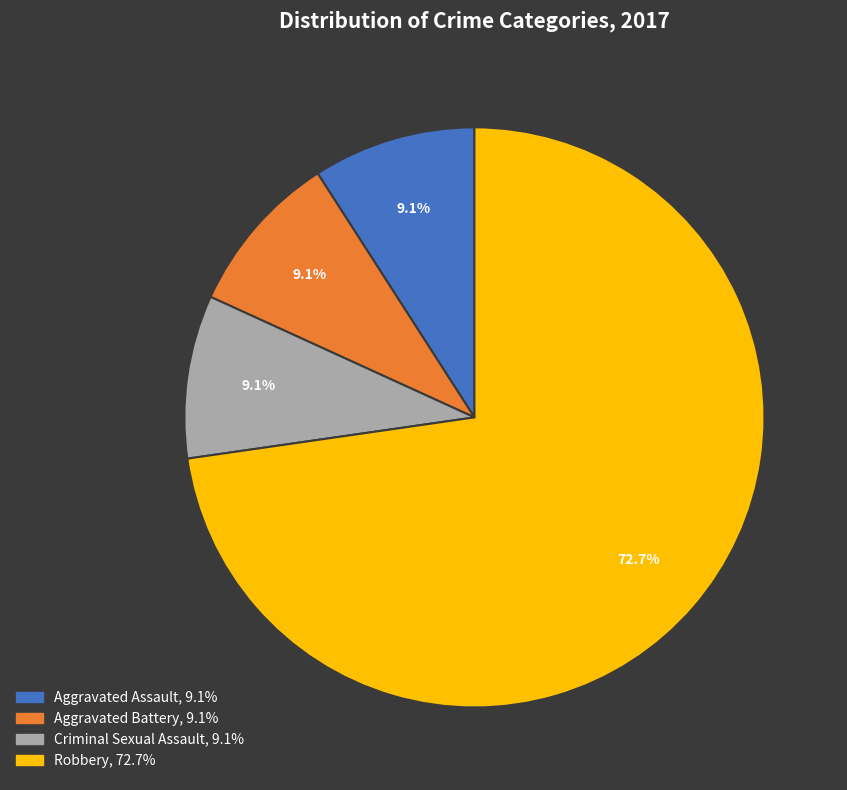

To the nearest percent, what portion does Criminal Sexual Assault represent?

9%